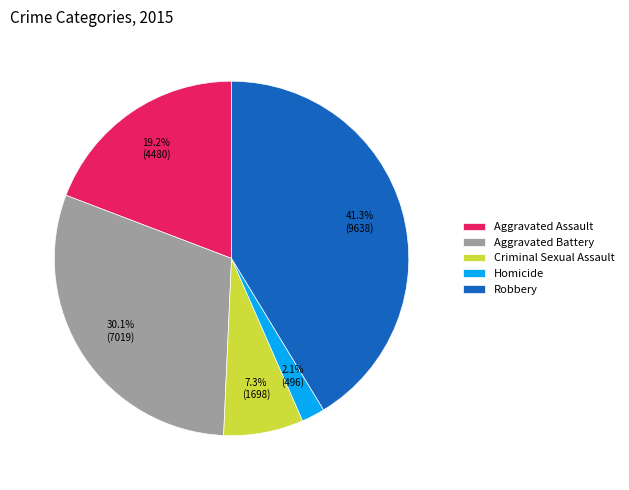

Count the number of slices in the pie.

5